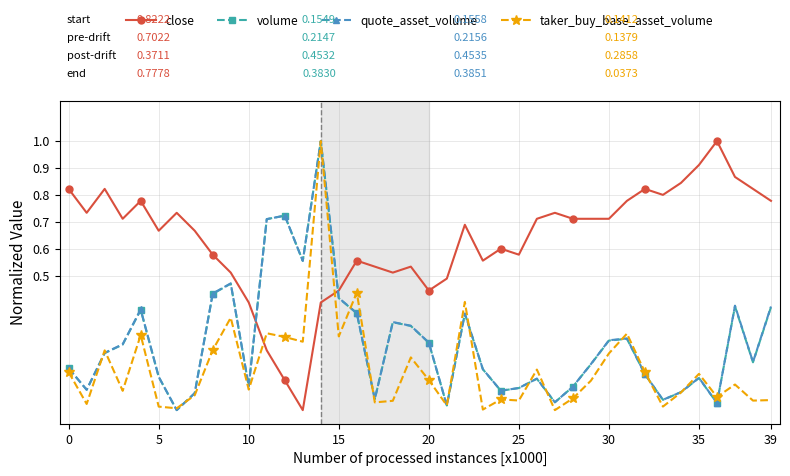

True or false: volume has more than 2 points higher than both neighbors.

True